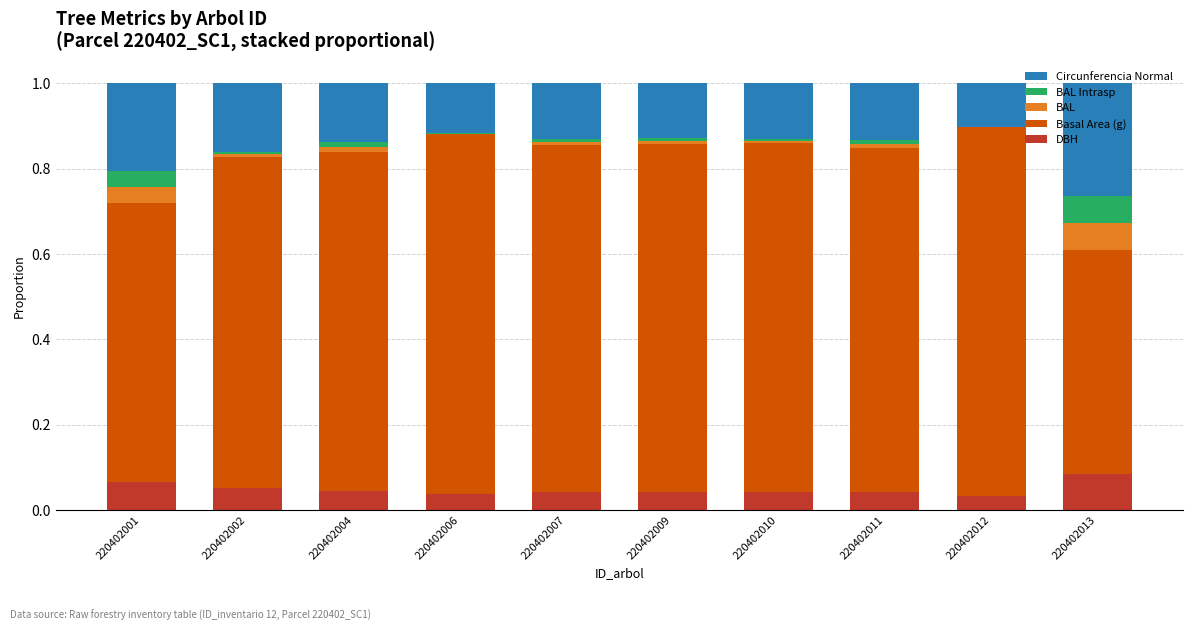

What is the total value across all series at 220402001?

1.0